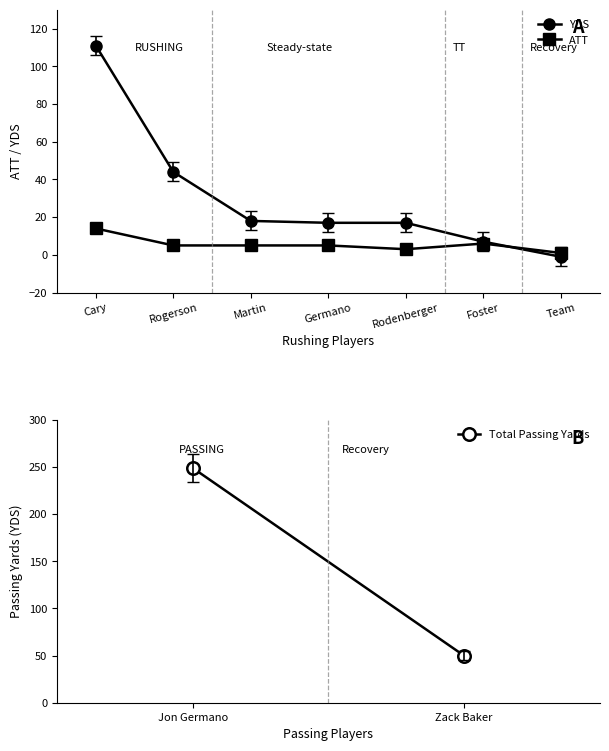

What is the smallest value displayed?

-1